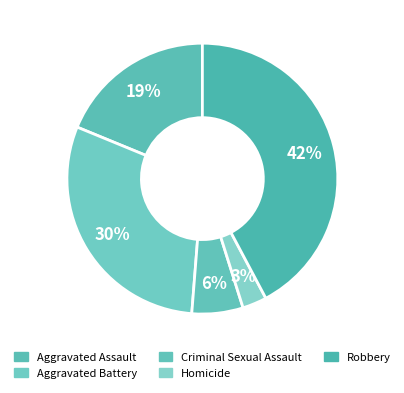

How many segments does this pie chart have?

5